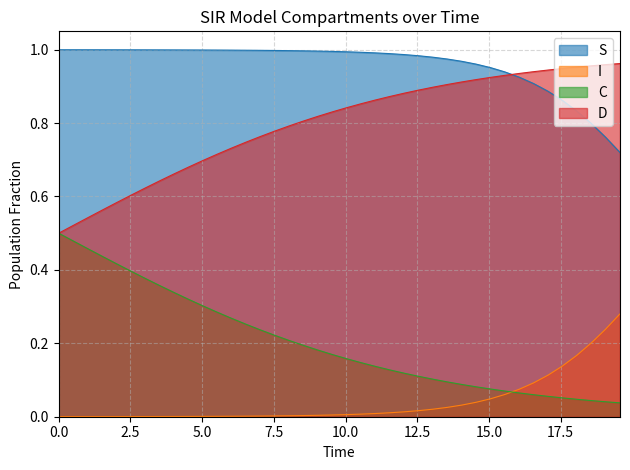

List the series in order of their overall mean, highest first.

S, D, C, I